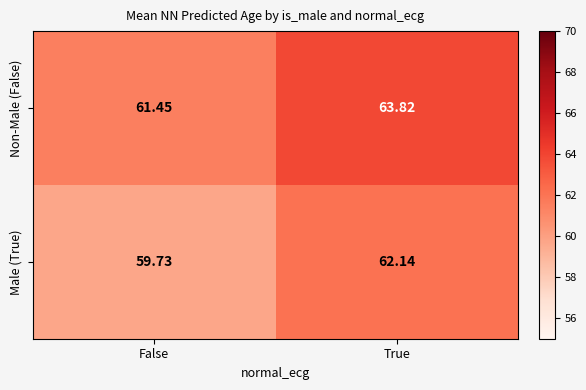

Which category has the highest value in the Male (True) series?

True